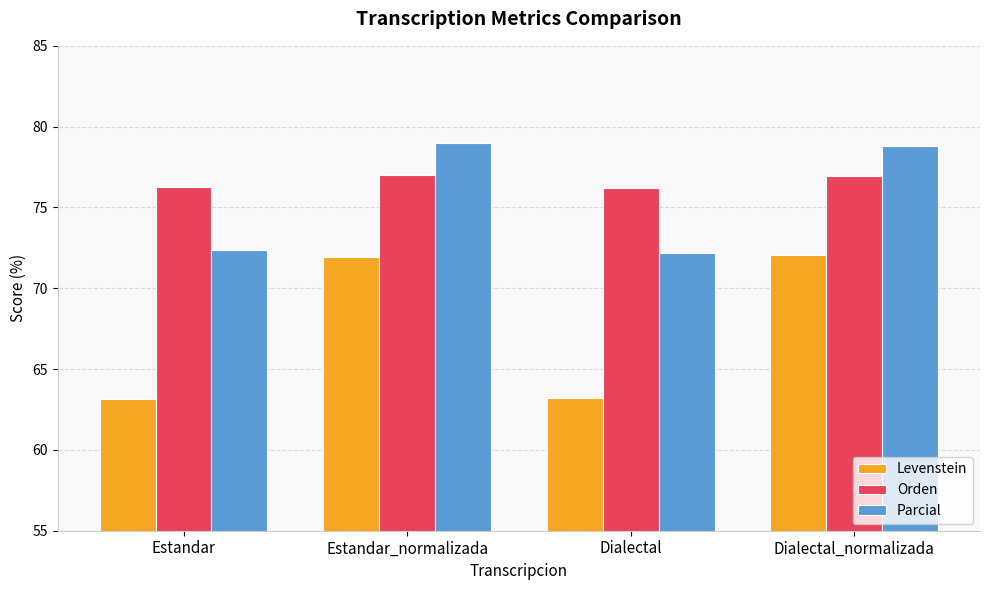

At which label does Parcial first exceed 78?

Estandar_normalizada